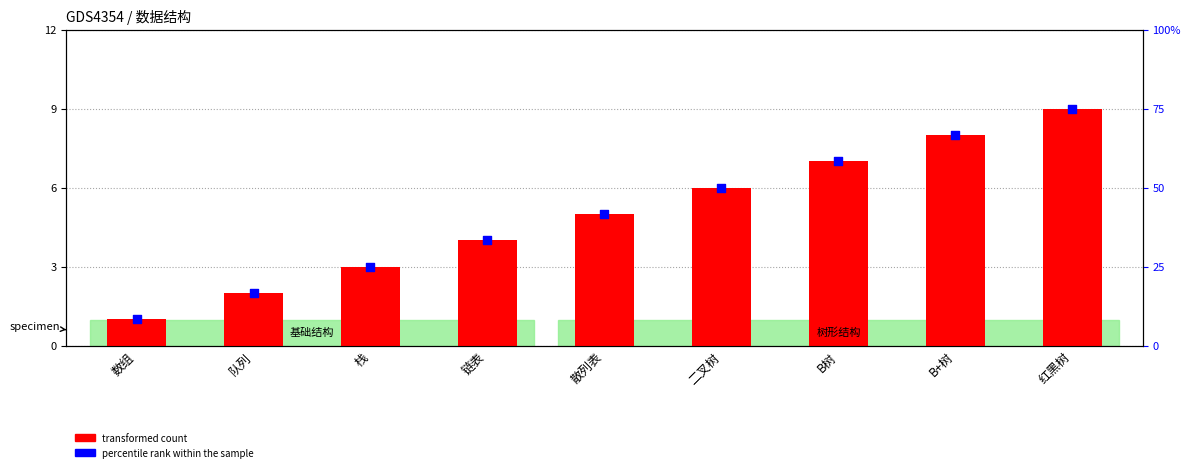

At how many categories does at least one series exceed 8?

1